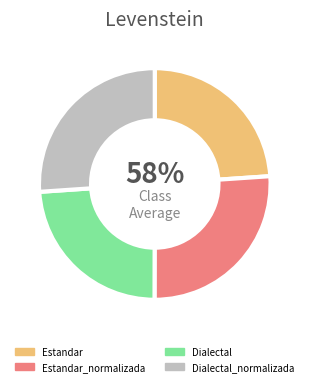

How many segments does this pie chart have?

4